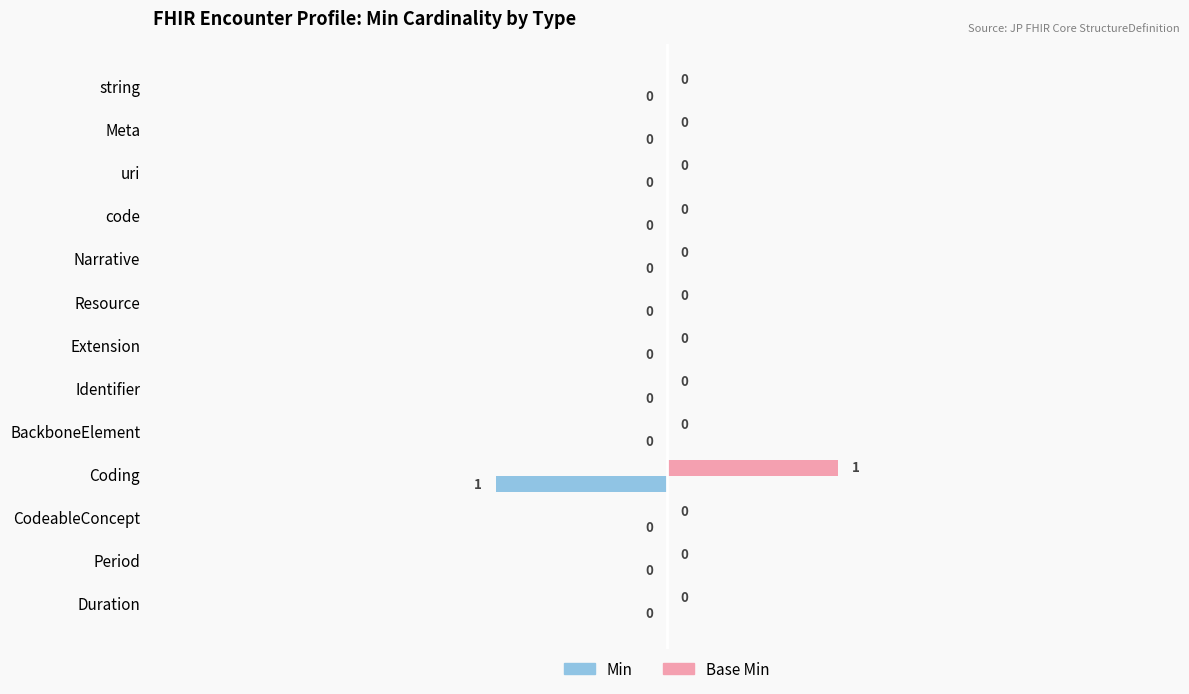

Is it true that Base Min equals 0 at Period?

True